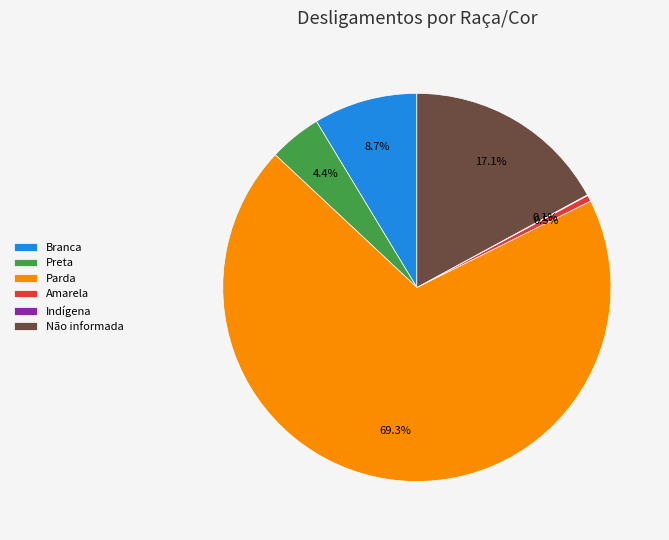

Combined, do Amarela and Branca account for over 50%?

No